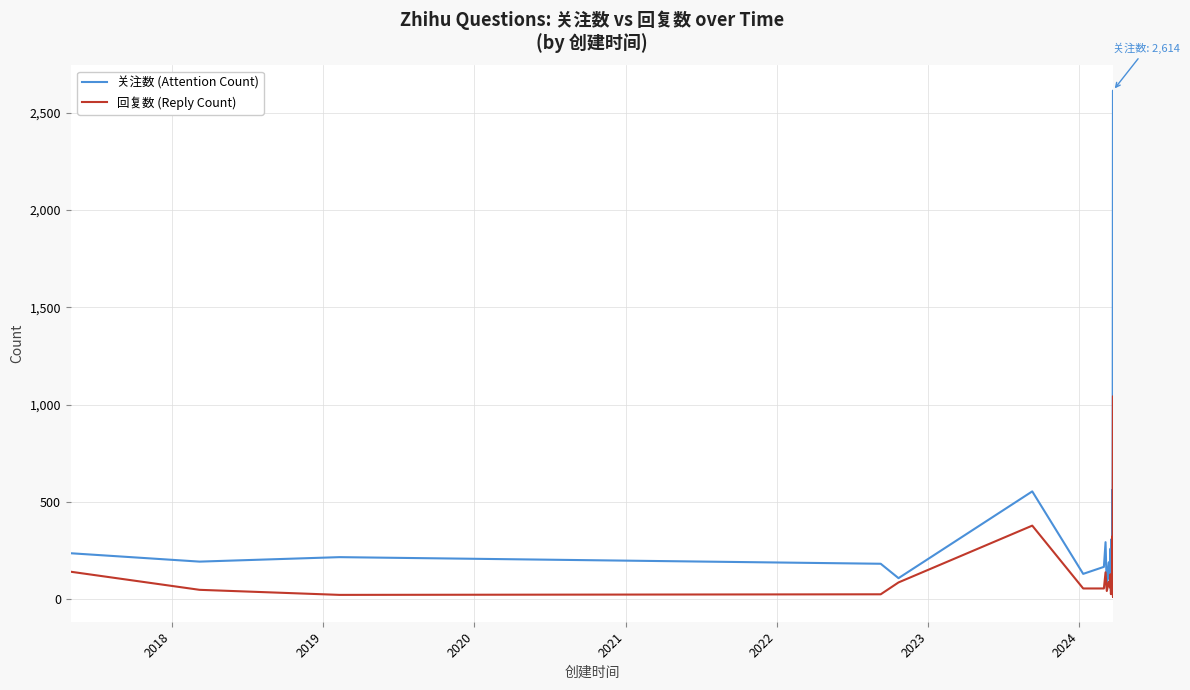

At which category does 回复数 (Reply Count) reach its first local valley?

2019